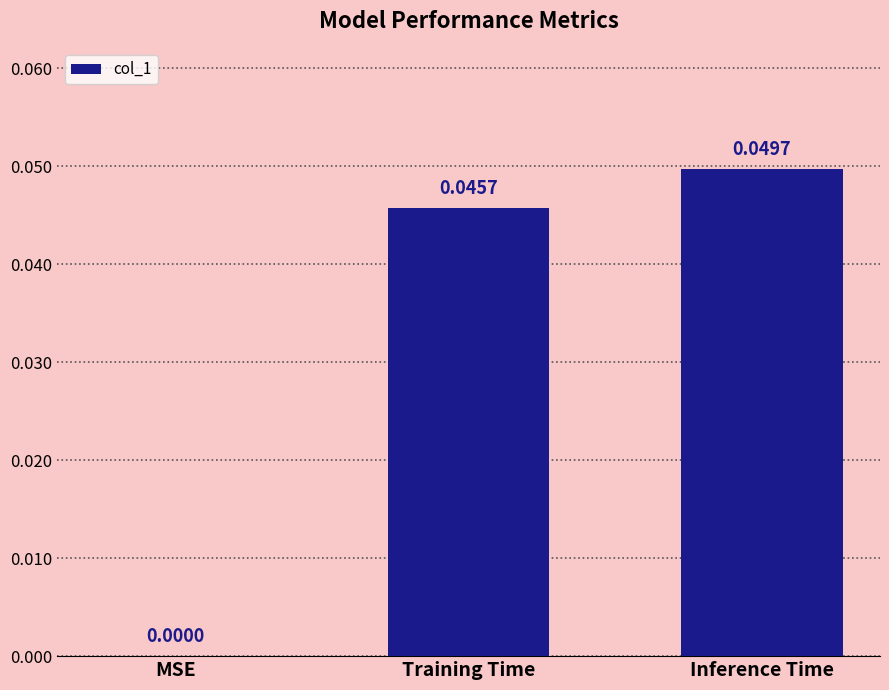

Where is the data nearest to the value 0?

MSE